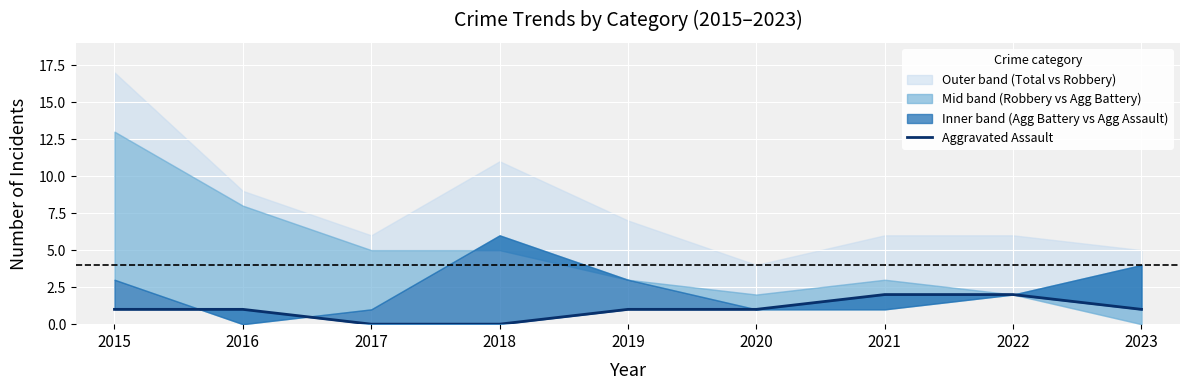

Reading left to right, list all the values displayed in this chart.

1	1	0	0	1	1	2	2	1